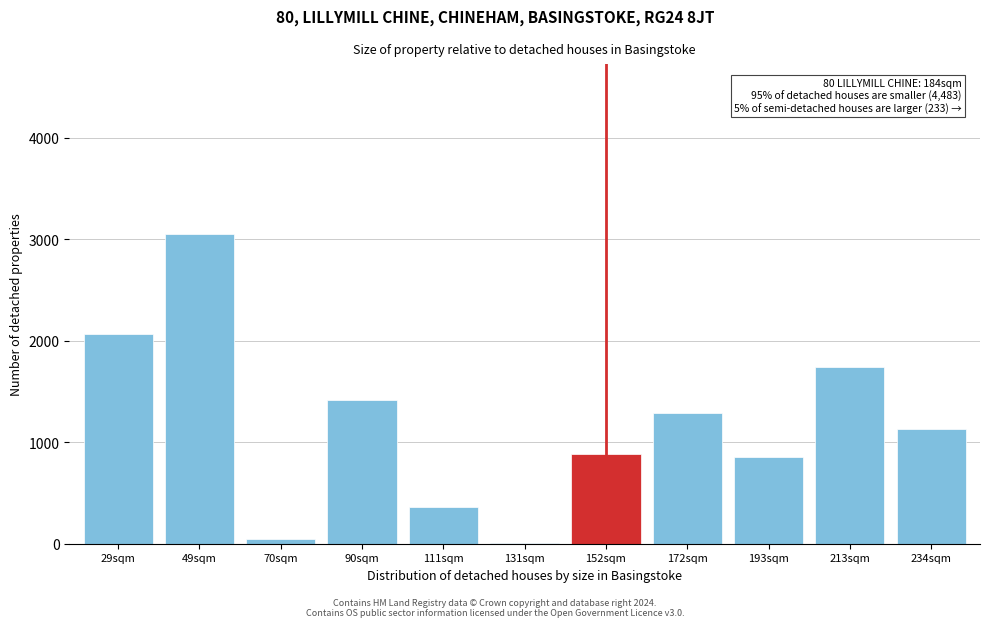

Reading left to right, list all the values displayed in this chart.

29sqm=2064	49sqm=3048	70sqm=48	90sqm=1416	111sqm=360	131sqm=12	152sqm=888	172sqm=1284	193sqm=852	213sqm=1740	234sqm=1128